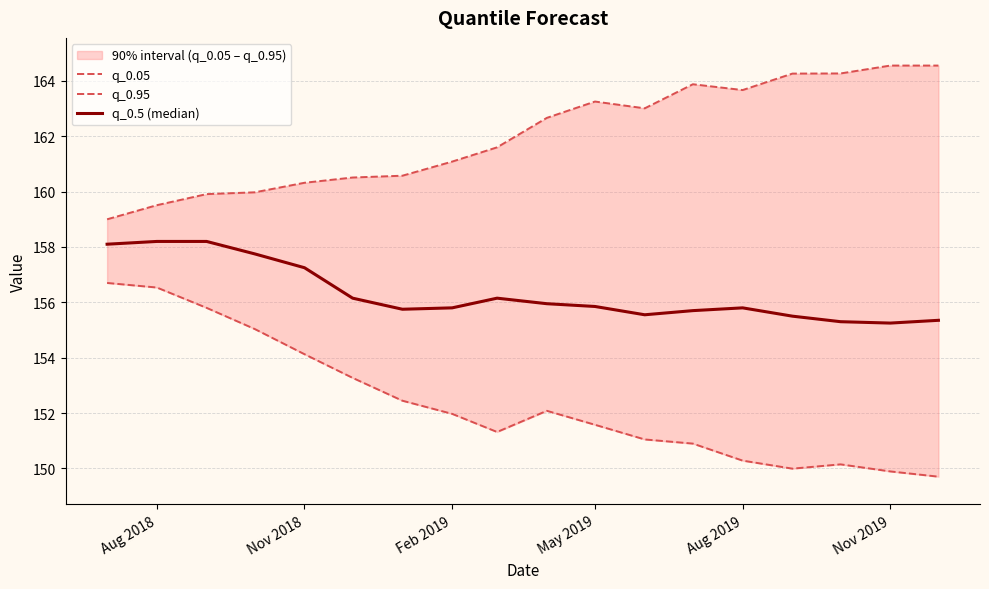

True or false: q_0.95 and q_0.05 intersect in this chart.

False